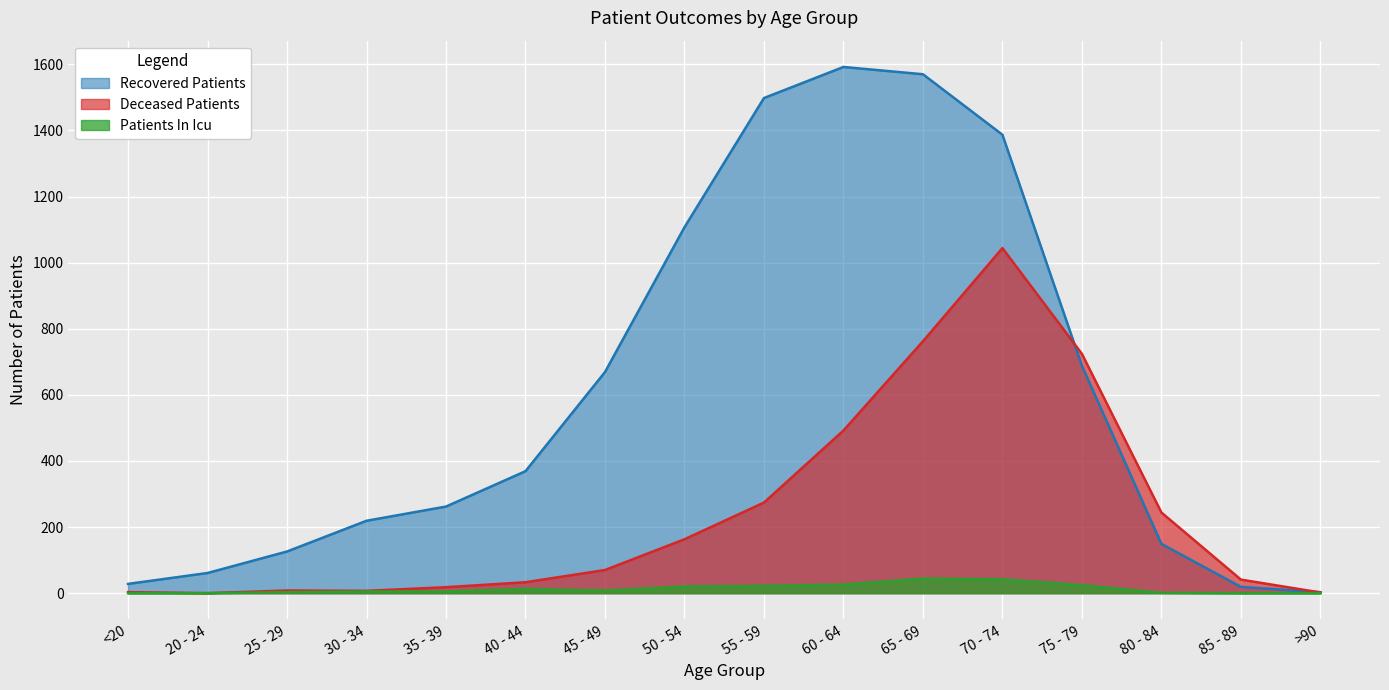

Which label corresponds to the smallest value in the chart?

20 - 24